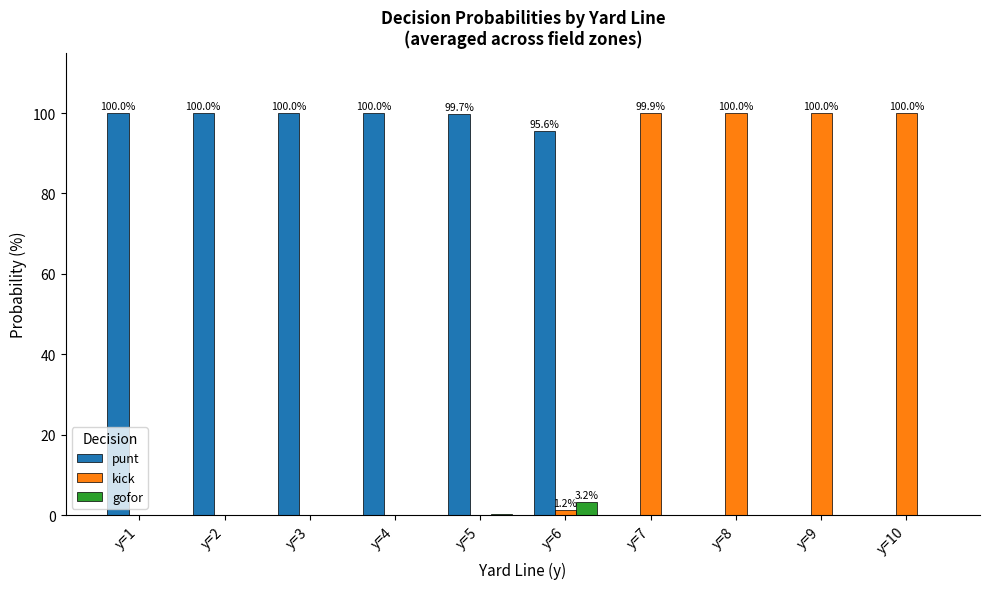

How many distinct data groups are displayed?

3